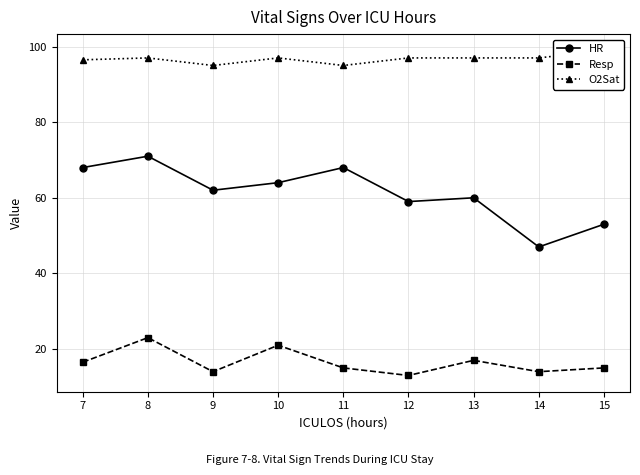

Is the value of Resp at 11 greater than the value of HR at 14?

No